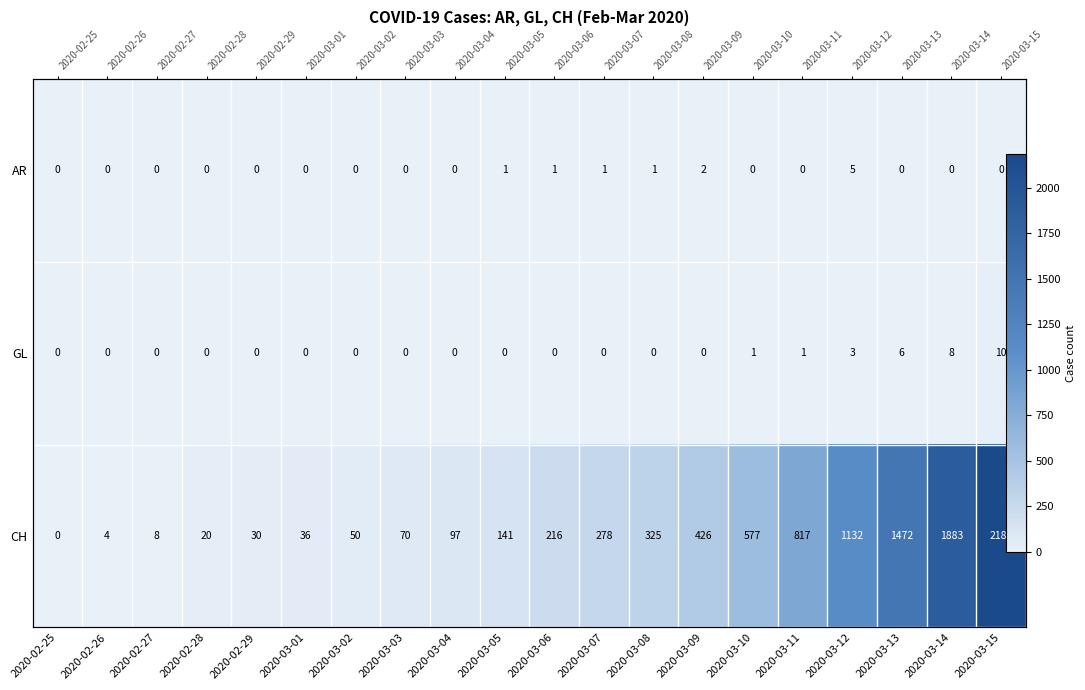

What is the difference between the maximum and minimum values in the GL series?

10